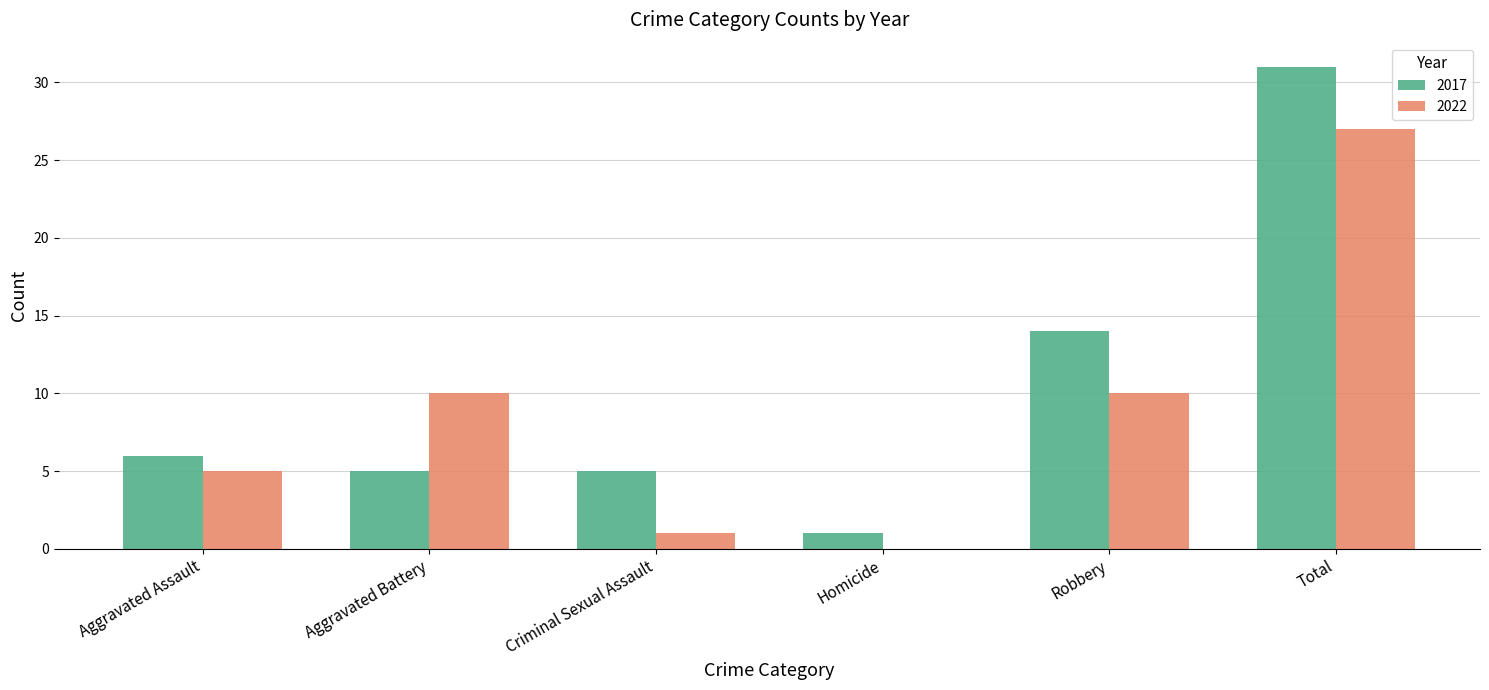

Reading right to left, extract all data points from this chart.

2017: Total=31	Robbery=14	Homicide=1	Criminal Sexual Assault=5	Aggravated Battery=5	Aggravated Assault=6
2022: Total=27	Robbery=10	Homicide=0	Criminal Sexual Assault=1	Aggravated Battery=10	Aggravated Assault=5